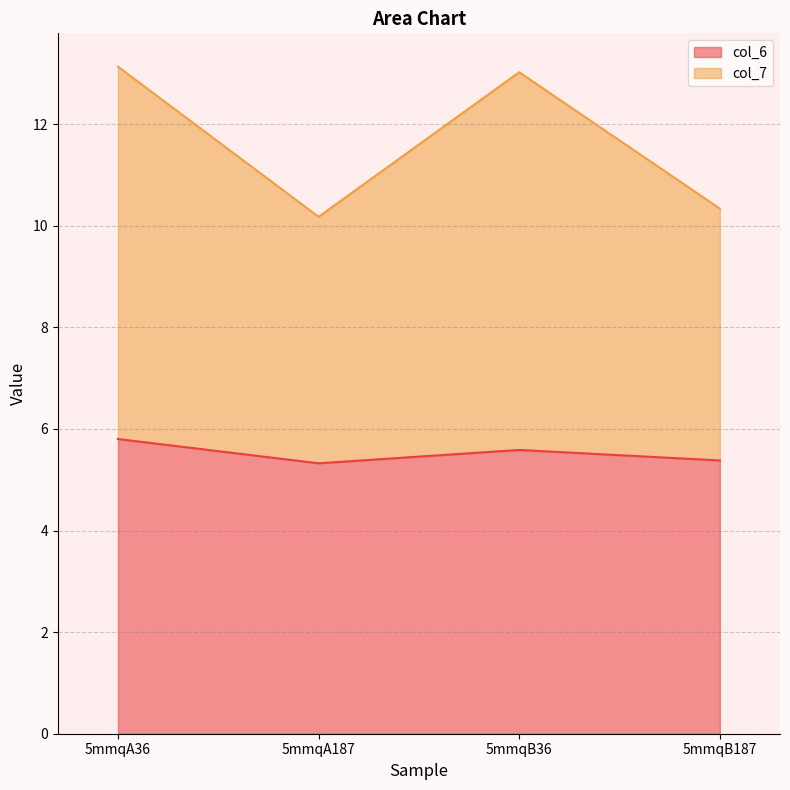

Rank the series by their maximum value, from highest to lowest.

col_7, col_6